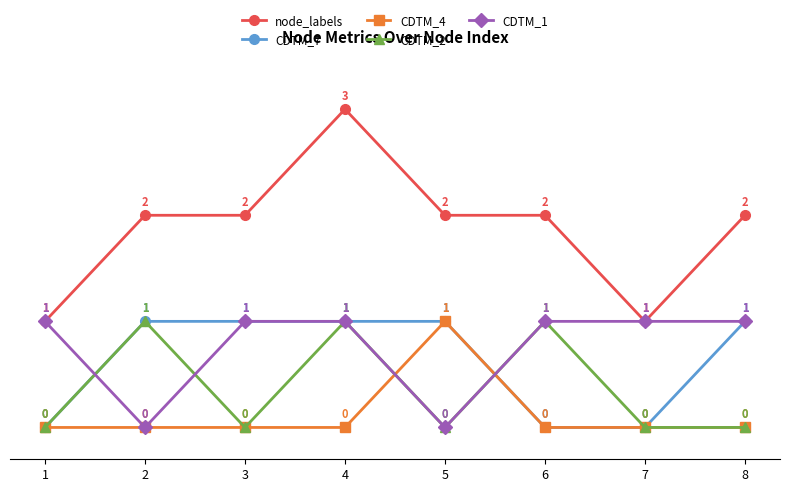

What is the maximum value shown in the chart?

3